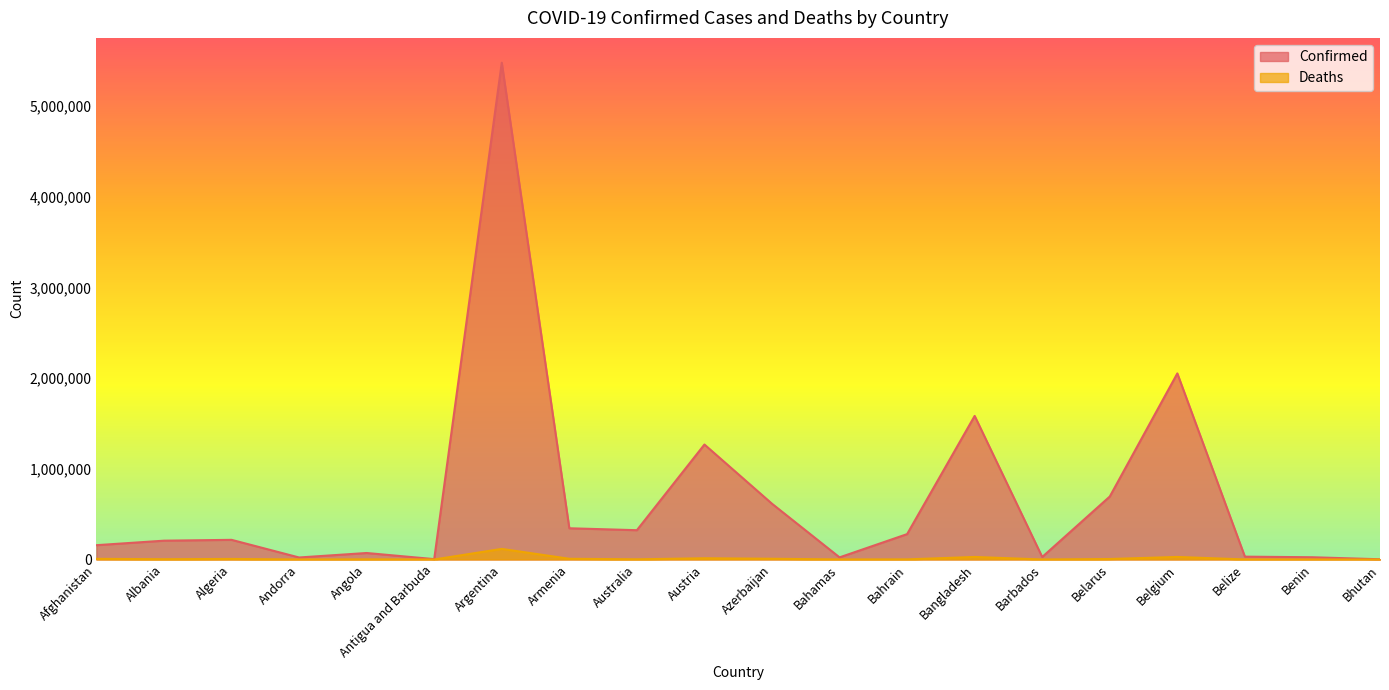

At which category does Deaths reach its first local peak?

Algeria